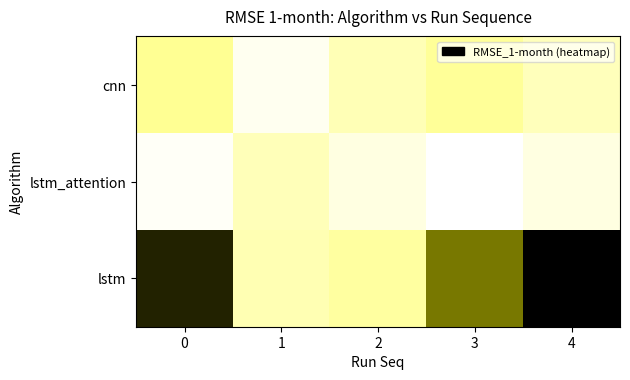

How many categories are shown in the chart?

5